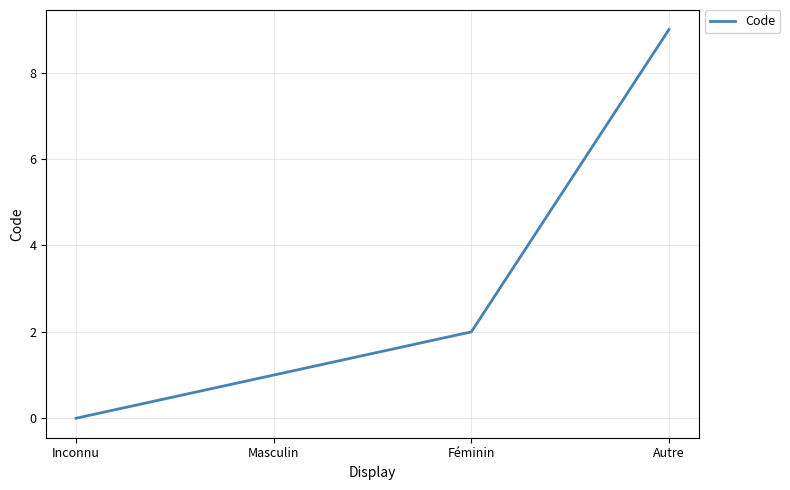

How many lines are shown in the chart?

1